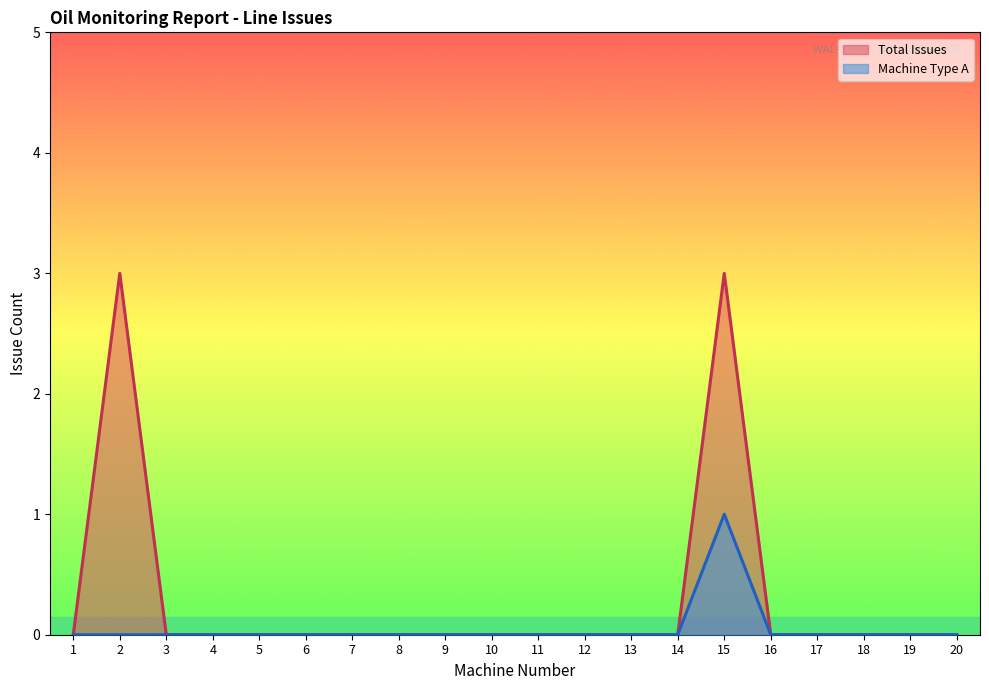

Does the chart have visible grid lines?

No